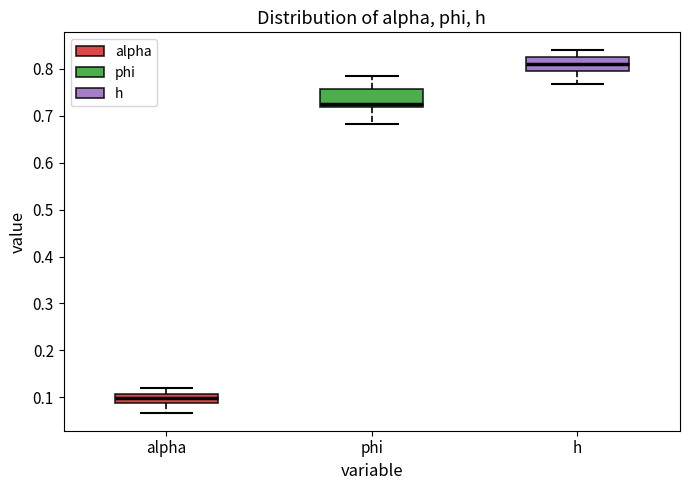

Reading left to right, read every box against the y-axis: the position of its median line, the range the box covers, and the ends of its whiskers. The values are not printed on the chart, so give them approximately, as read against the axis.

alpha: median 0.10, box 0.09 to 0.11, whiskers 0.07 to 0.12
phi: median 0.73, box 0.72 to 0.76, whiskers 0.68 to 0.78
h: median 0.81, box 0.80 to 0.82, whiskers 0.77 to 0.84